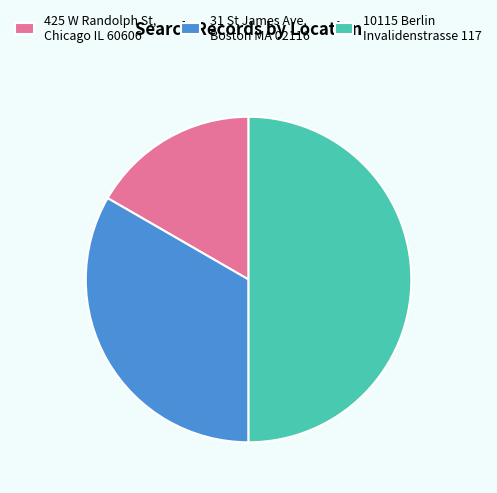

What is the smallest slice in the pie chart?

425 W Randolph St, Chicago IL 60606